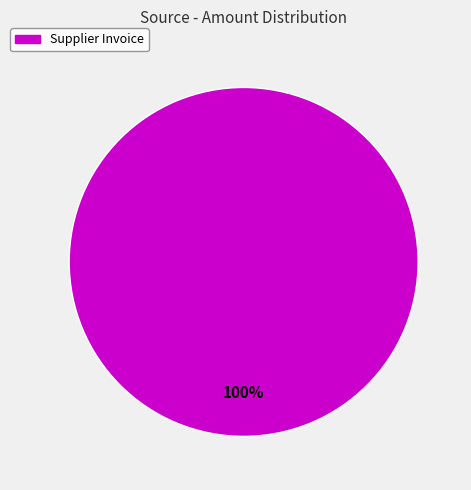

Is it true that Supplier Invoice is 91% of the pie?

False